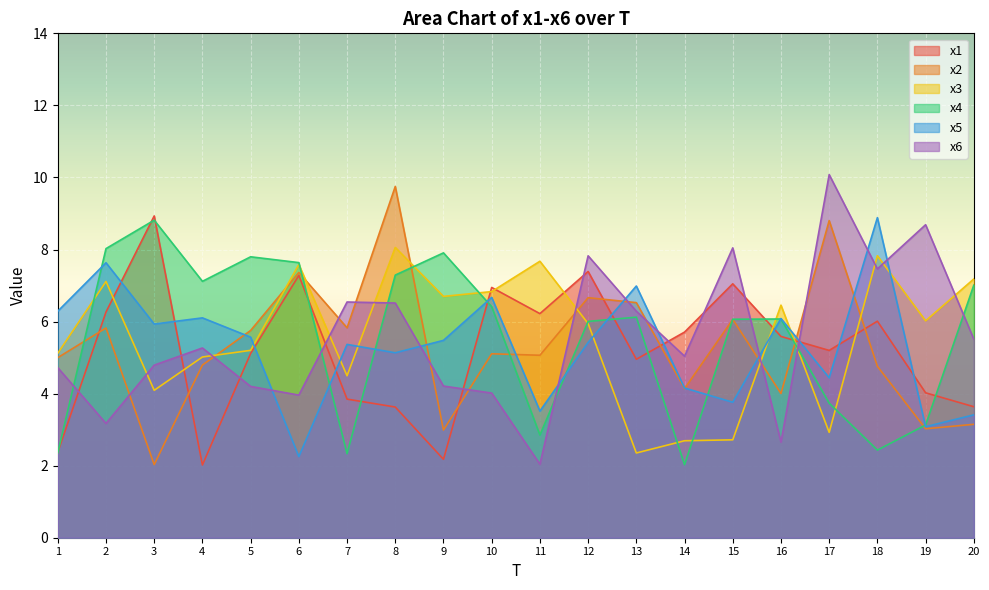

At how many categories does at least one series exceed 2?

20